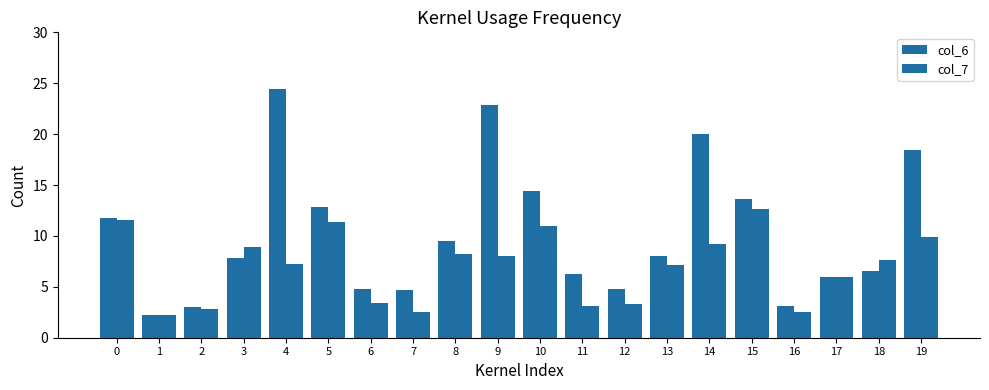

Which category has the highest value across all series?

4